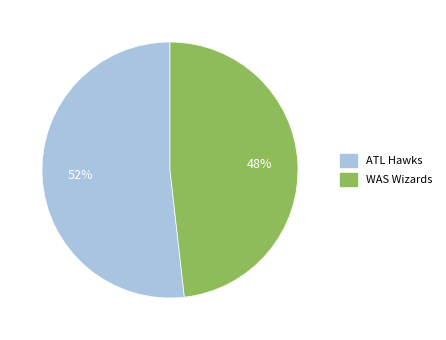

What percentage is the WAS Wizards slice, to the nearest percent?

48%